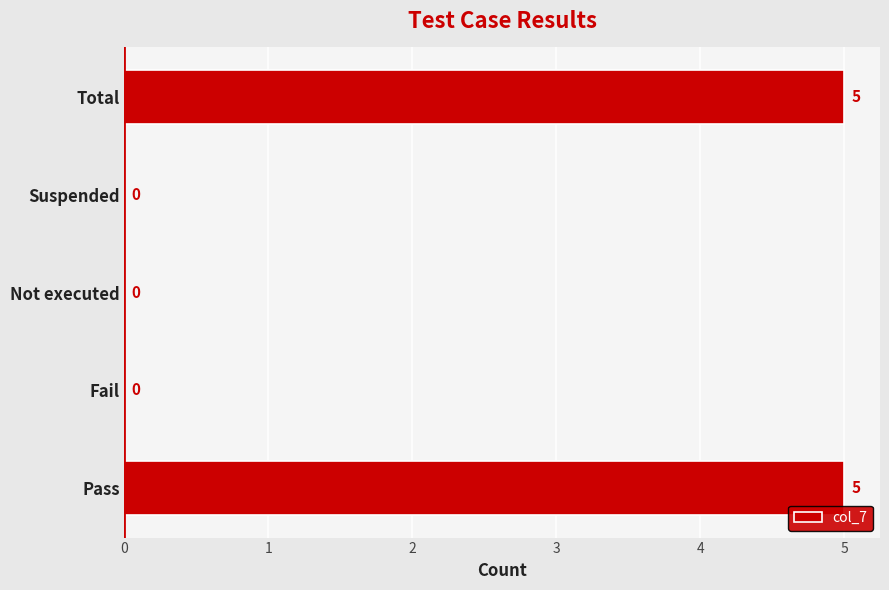

Is it true that the value at Not executed is 3?

False